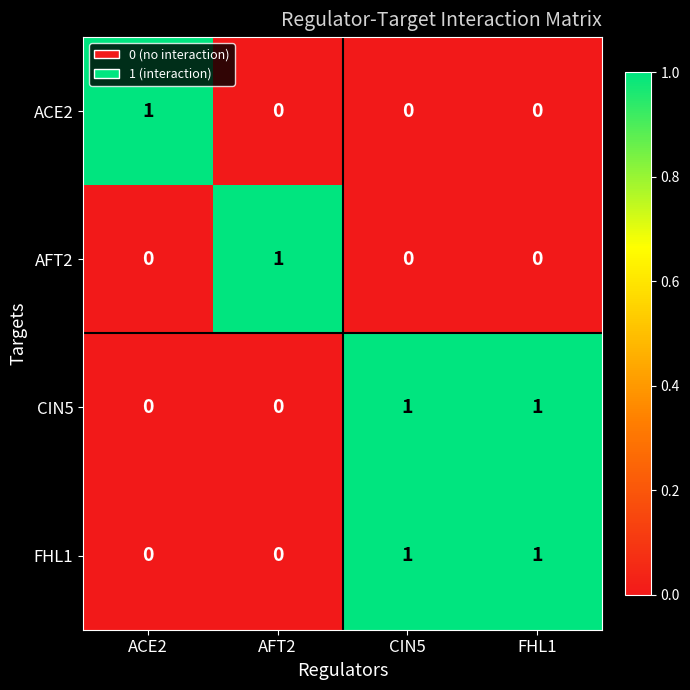

Count the FHL1 values in the range 0 to 1.

4